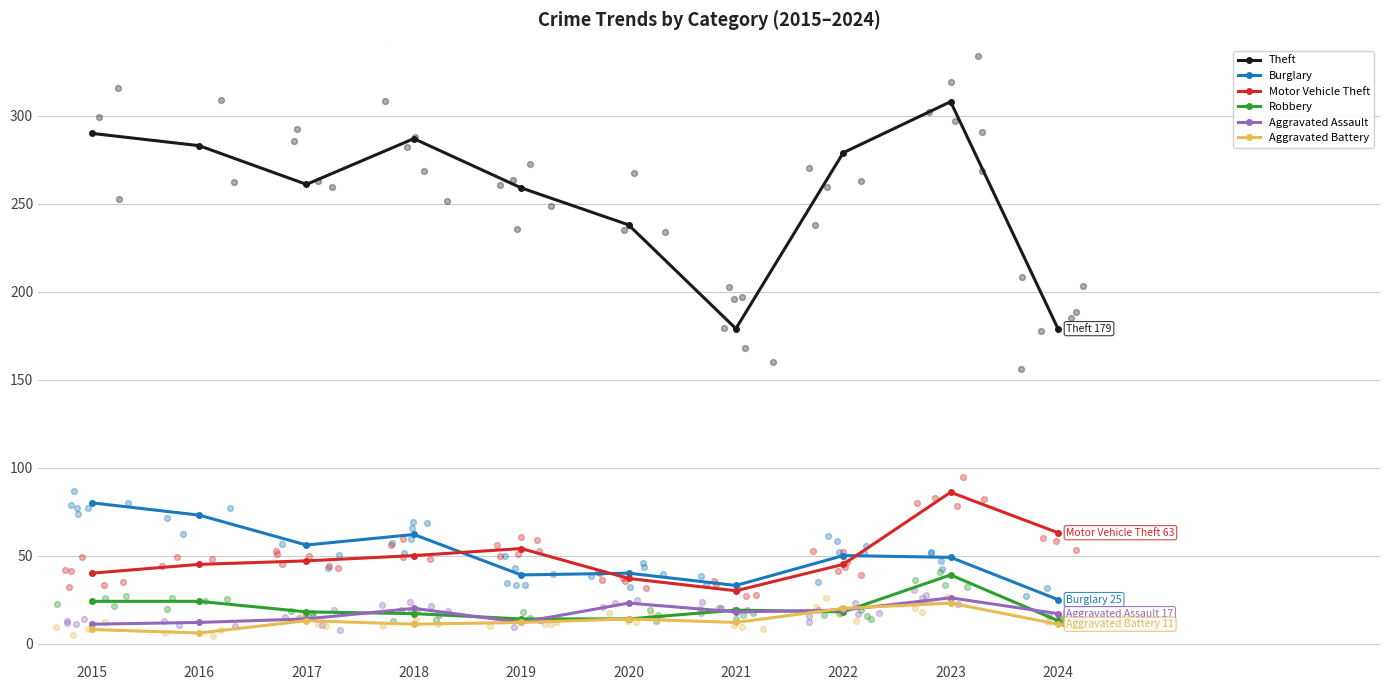

At how many categories does at least one series exceed 130?

10